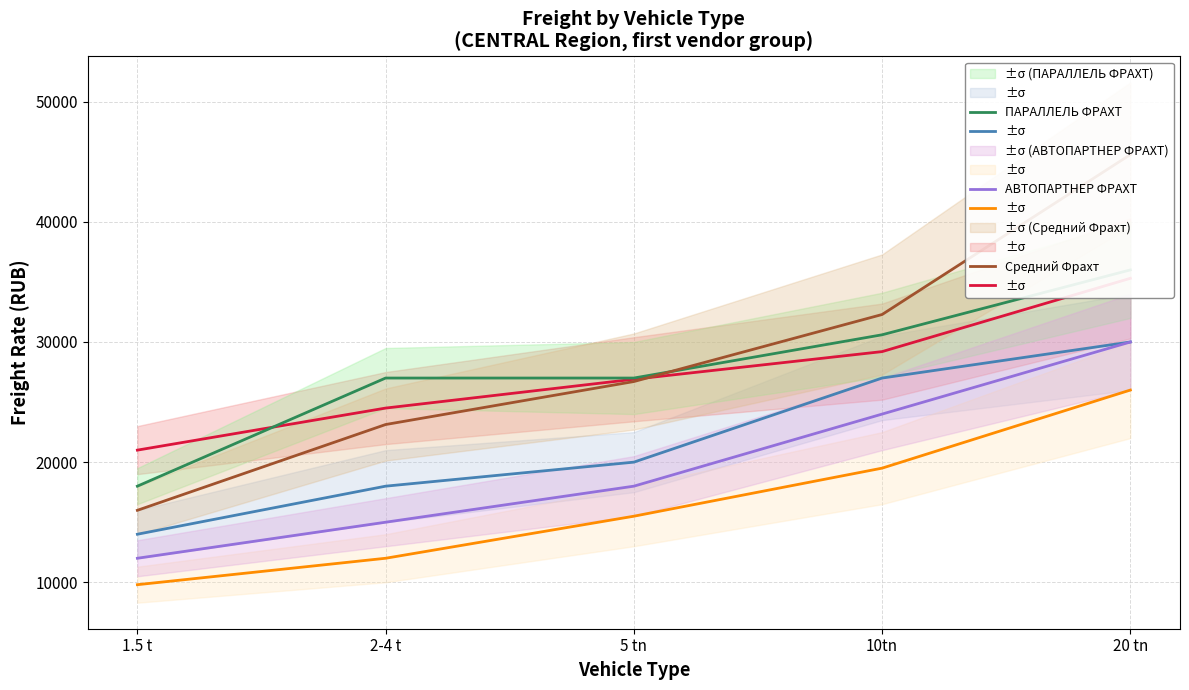

What is the difference between the ИТЕКО ФРАХТ values at 1.5 t and 2-4 t?

3500